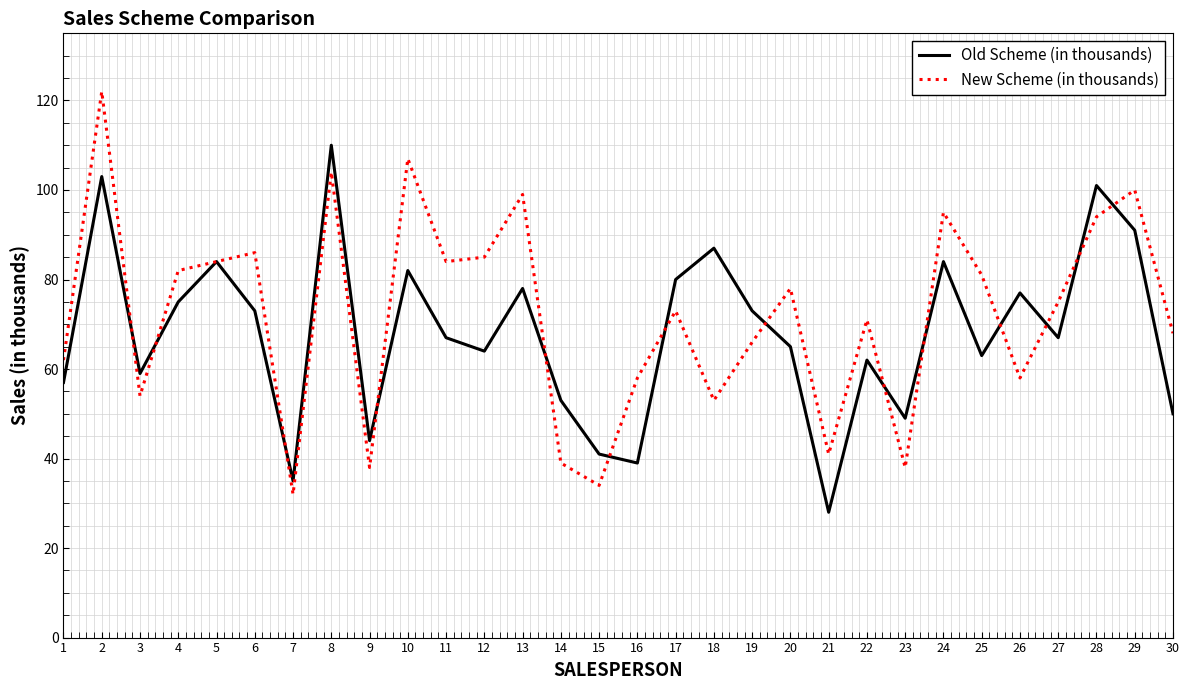

What are all the series names shown in the legend?

Old Scheme (in thousands), New Scheme (in thousands)